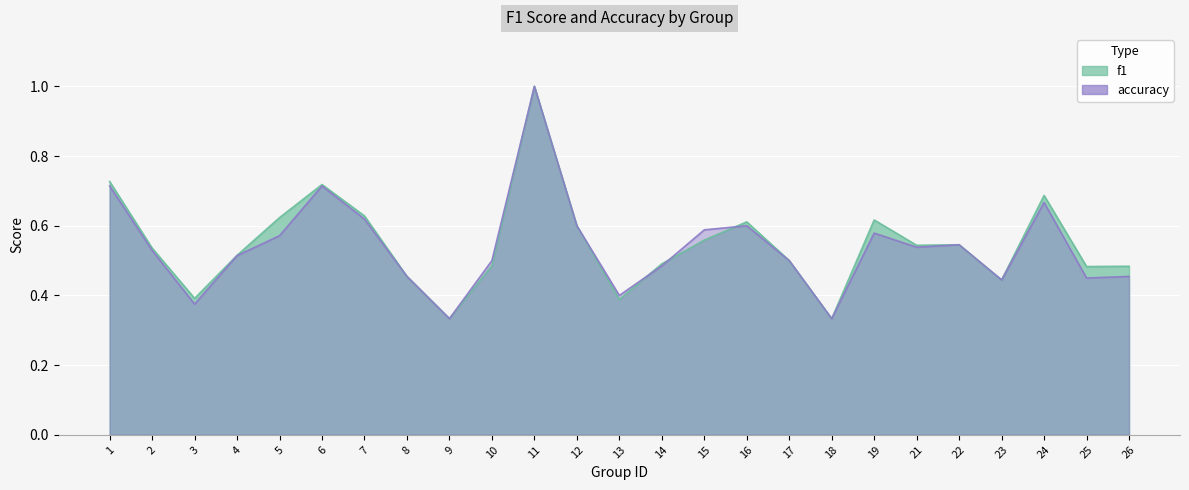

Where is the first local maximum for f1?

6